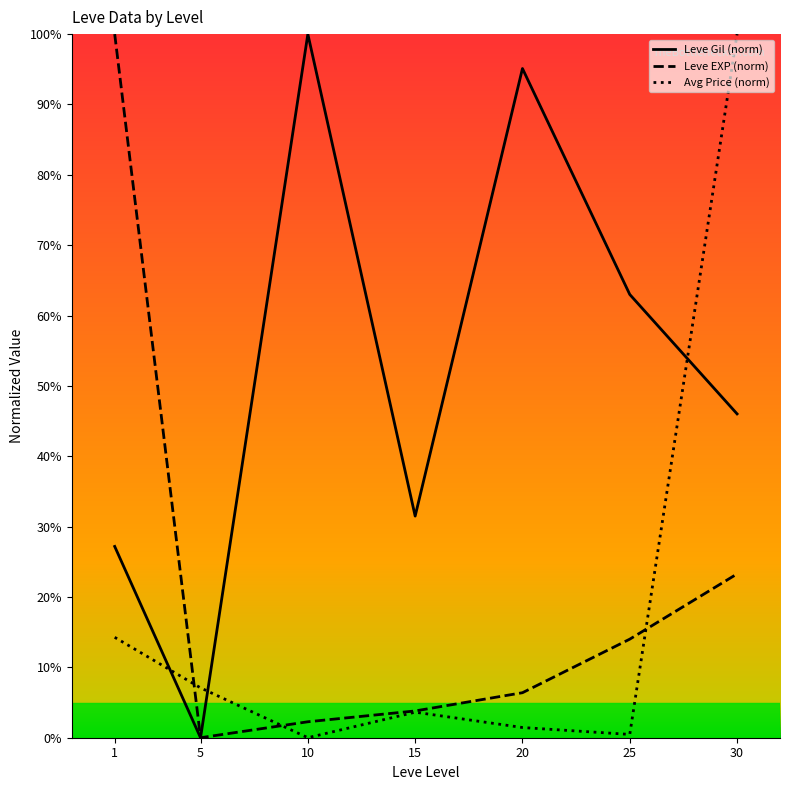

Is this an area chart (filled region under the line)?

No